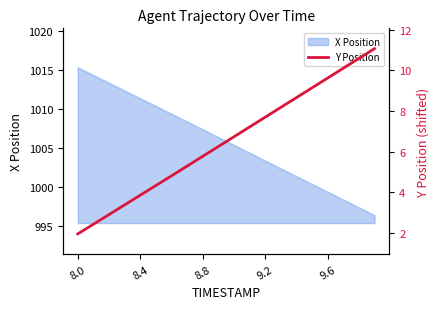

What is the label of the 11th point from the right?

9